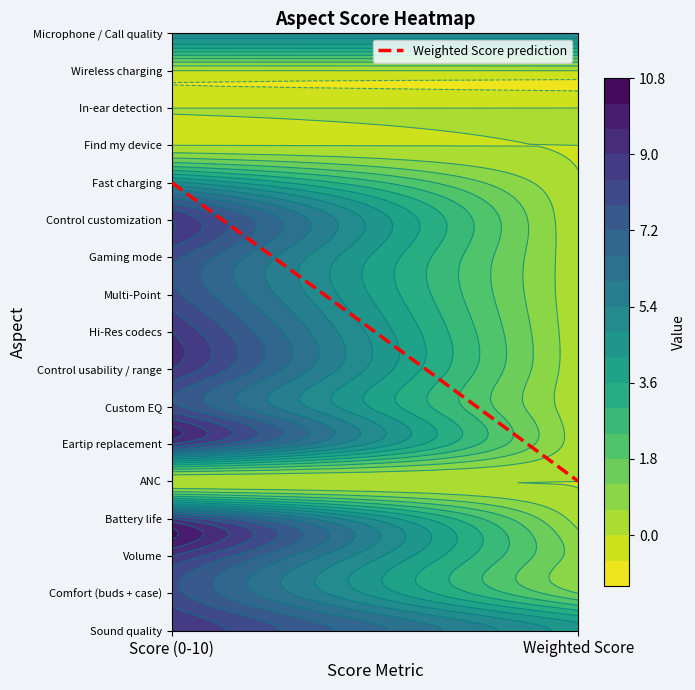

At how many categories does at least one series exceed 6?

1